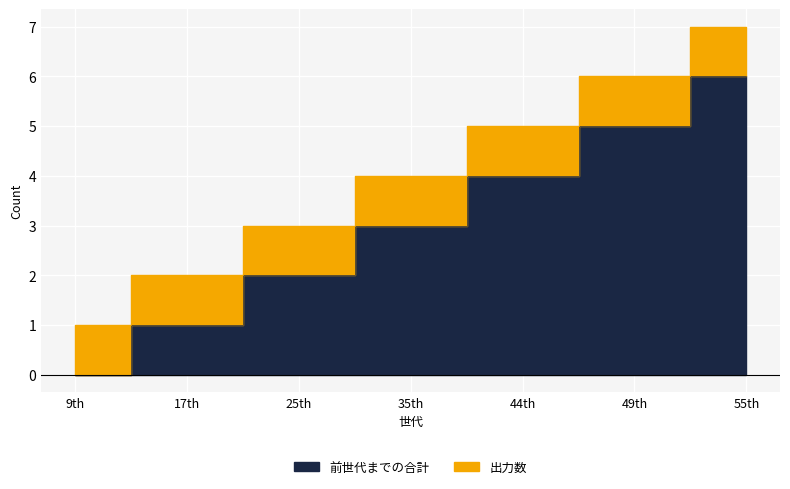

Is it true that the value at 49th is 5?

True